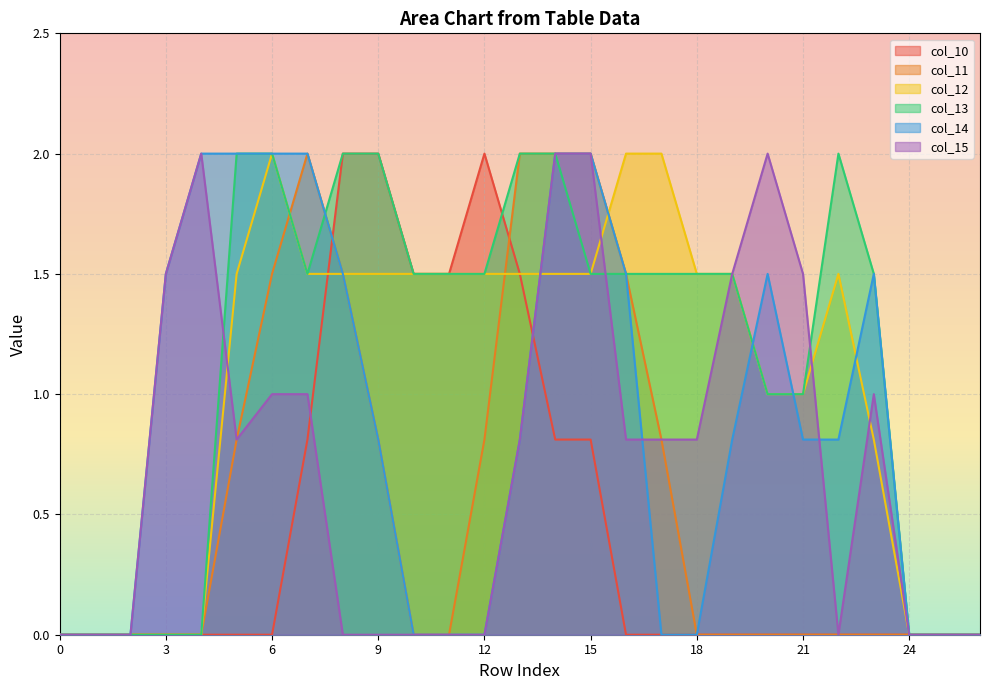

True or false: col_15 and col_10 cross at least once.

True